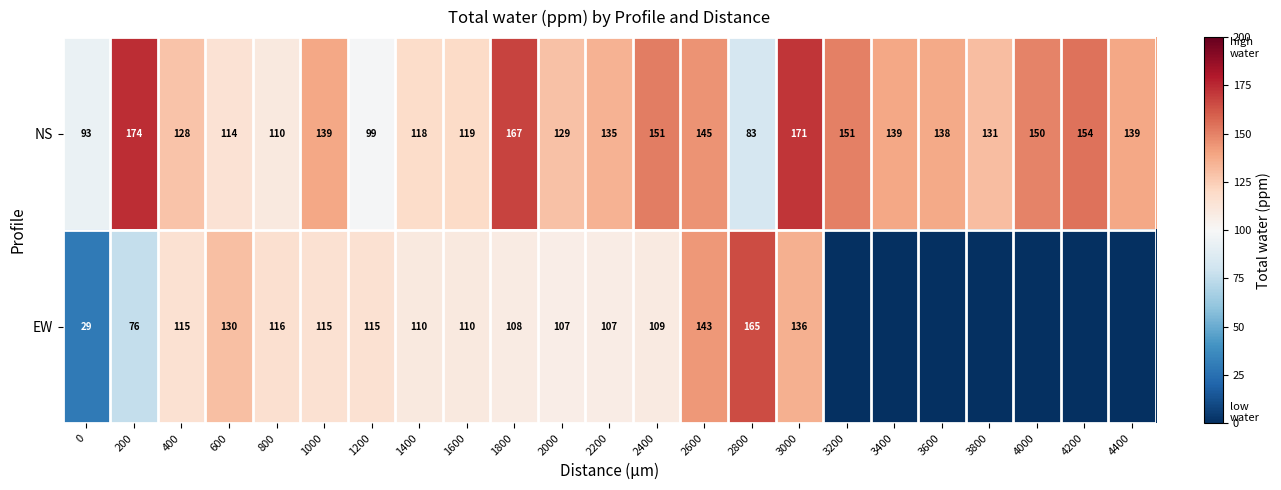

Read the NS value at 1400, to the nearest 10.

120